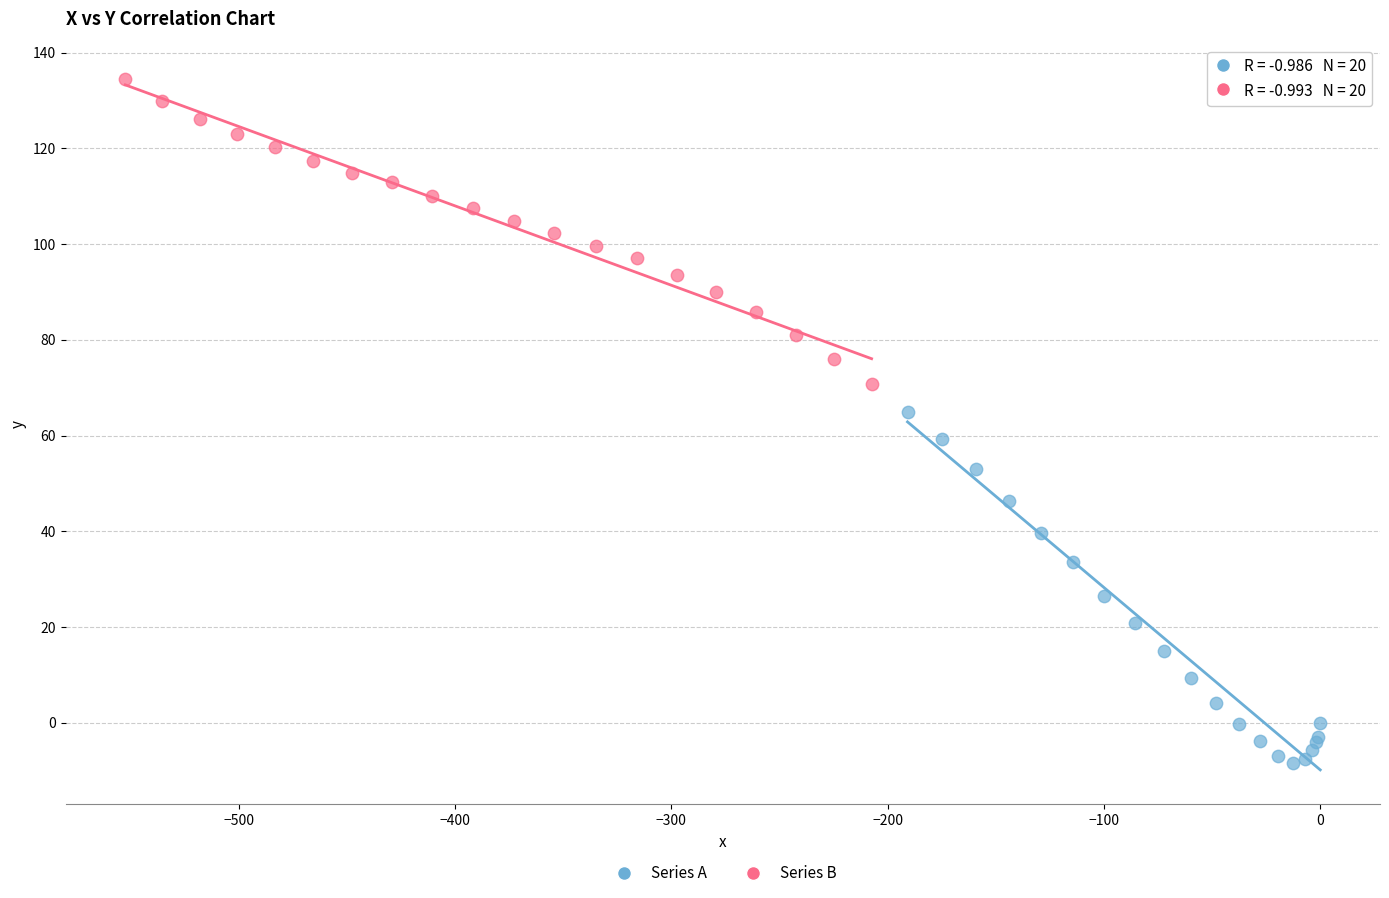

Which series contains the lowest Y value?

Series A